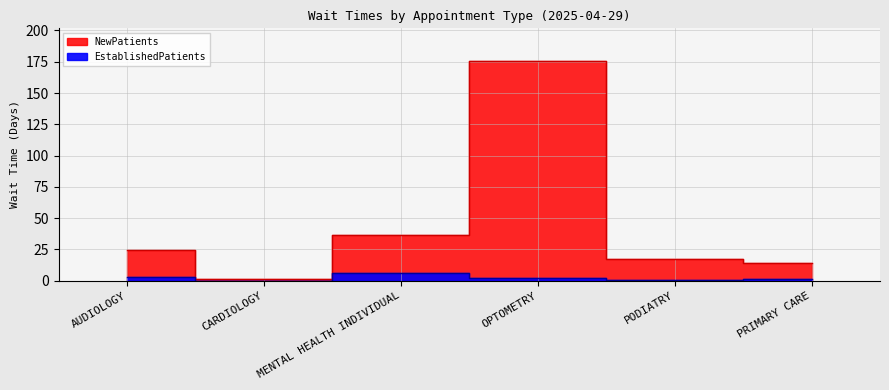

What is the maximum value shown in the chart?

175.4